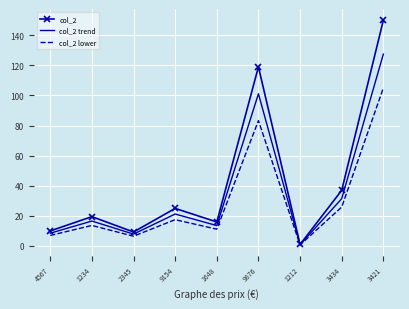

At which category does col_2 reach its first local valley?

2345